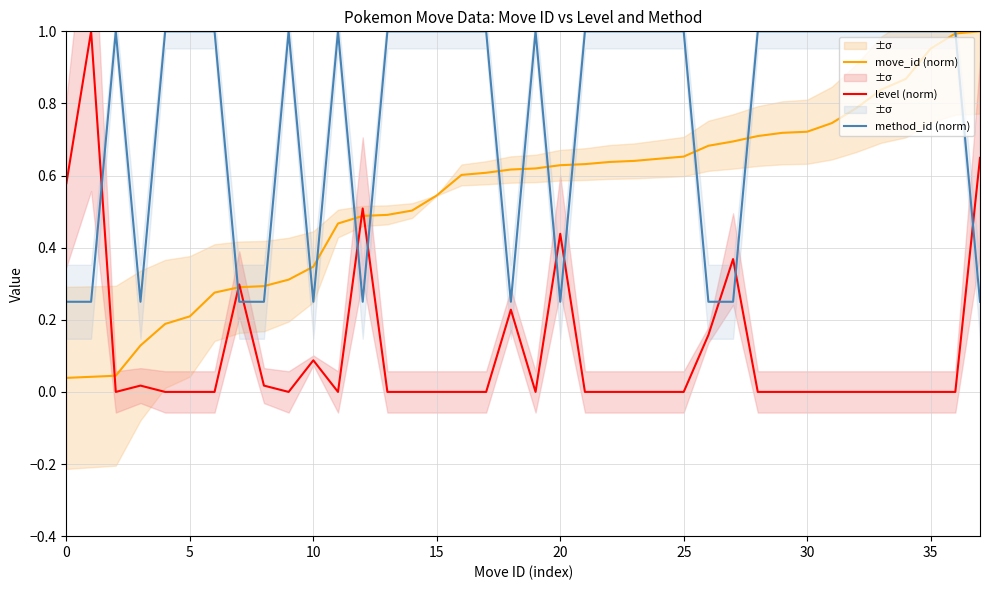

Reading left to right, what are all the values shown in this chart?

move_id (norm): 0.0	0.0	0.0	0.1	0.2	0.2	0.3	0.3	0.3	0.3	0.3	0.5	0.5	0.5	0.5	0.5	0.6	0.6	0.6	0.6	0.6	0.6	0.6	0.6	0.6	0.7	0.7	0.7	0.7	0.7	0.7	0.7	0.8	0.8	0.9	1.0	1.0	1.0
level (norm): 0.6	1.0	0.0	0.0	0.0	0.0	0.0	0.3	0.0	0.0	0.1	0.0	0.5	0.0	0.0	0.0	0.0	0.0	0.2	0.0	0.4	0.0	0.0	0.0	0.0	0.0	0.2	0.4	0.0	0.0	0.0	0.0	0.0	0.0	0.0	0.0	0.0	0.6
method_id (norm): 0.2	0.2	1.0	0.2	1.0	1.0	1.0	0.2	0.2	1.0	0.2	1.0	0.2	1.0	1.0	1.0	1.0	1.0	0.2	1.0	0.2	1.0	1.0	1.0	1.0	1.0	0.2	0.2	1.0	1.0	1.0	1.0	1.0	1.0	1.0	1.0	1.0	0.2